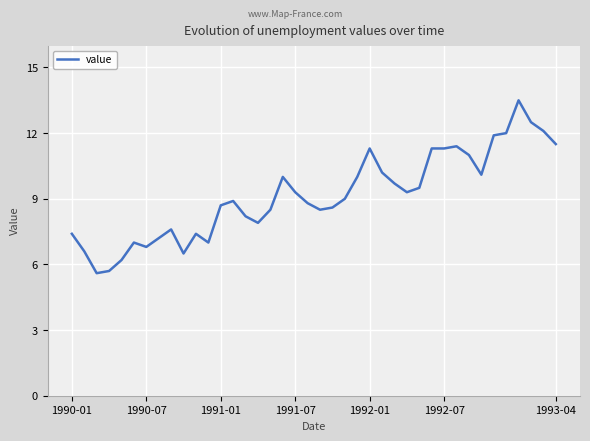

What is the greatest value displayed?

13.5